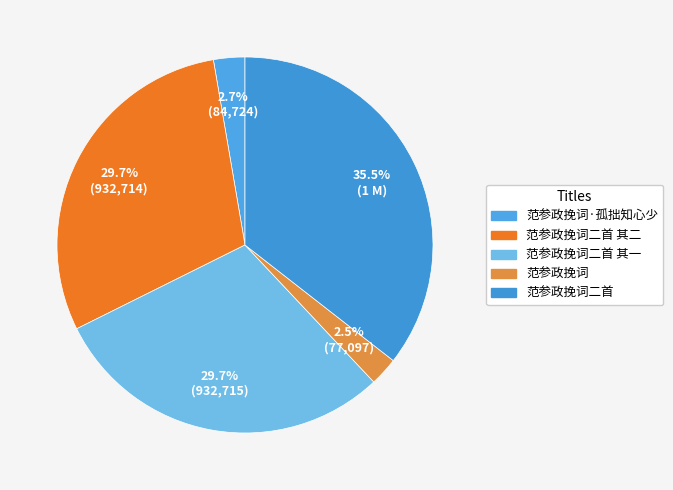

To the nearest percent, what is the difference between the 范参政挽词二首 and 范参政挽词二首 其二 slice percentages?

6%